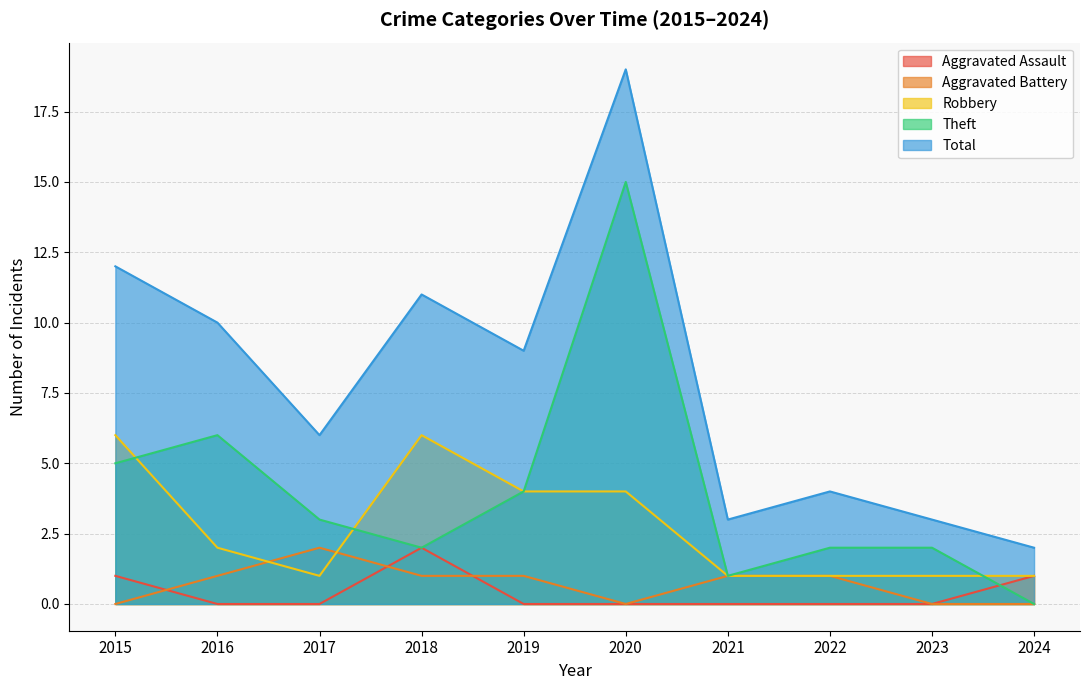

What are all the series names shown in the legend?

Aggravated Assault, Aggravated Battery, Robbery, Theft, Total